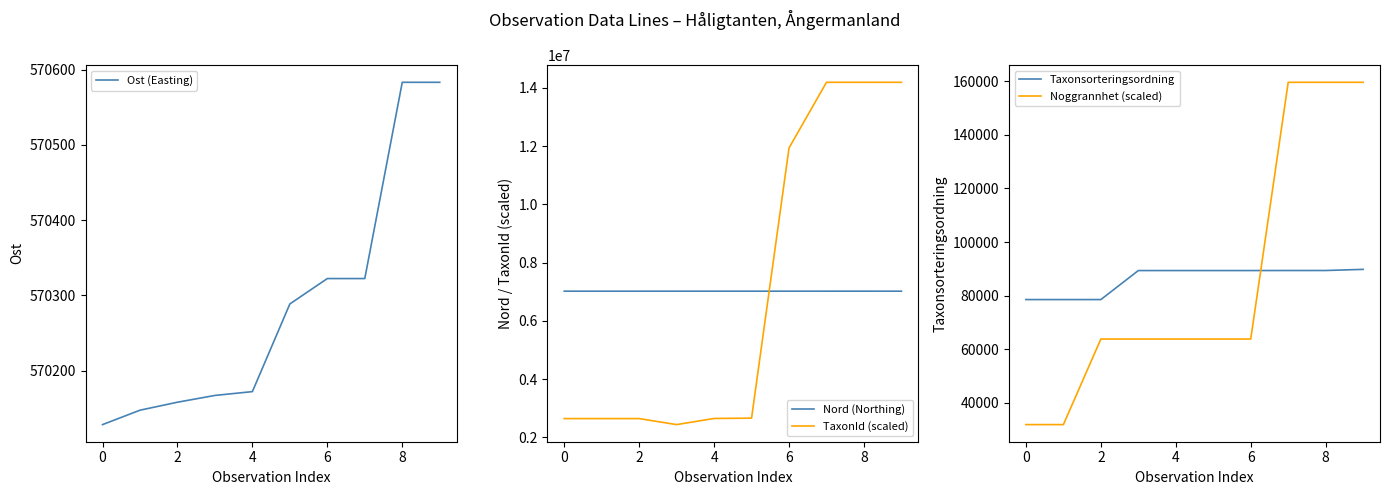

Reading left to right, extract all data points from this chart.

Ost (Easting): 570128.2	570147.3	570157.9	570167.0	570172.0	570288.5	570322.3	570322.3	570583.0	570583.0
Nord (Northing): 7015946.3	7015996.4	7016072.7	7016100.6	7016232.9	7016232.9	7016245.8	7016633.7	7016773.2	7016072.7
TaxonId (scaled): 2641001.3	2641001.3	2641001.3	2434467.1	2645395.6	2656381.5	11935040.6	14189339.5	14189339.5	14189339.5
Taxonsorteringsordning: 78569.0	78569.0	78569.0	89388.0	89392.0	89392.0	89392.0	89406.0	89410.0	89832.0
Noggrannhet (scaled): 31922.9	31922.9	63845.9	63845.9	63845.9	63845.9	63845.9	159614.6	159614.6	159614.6